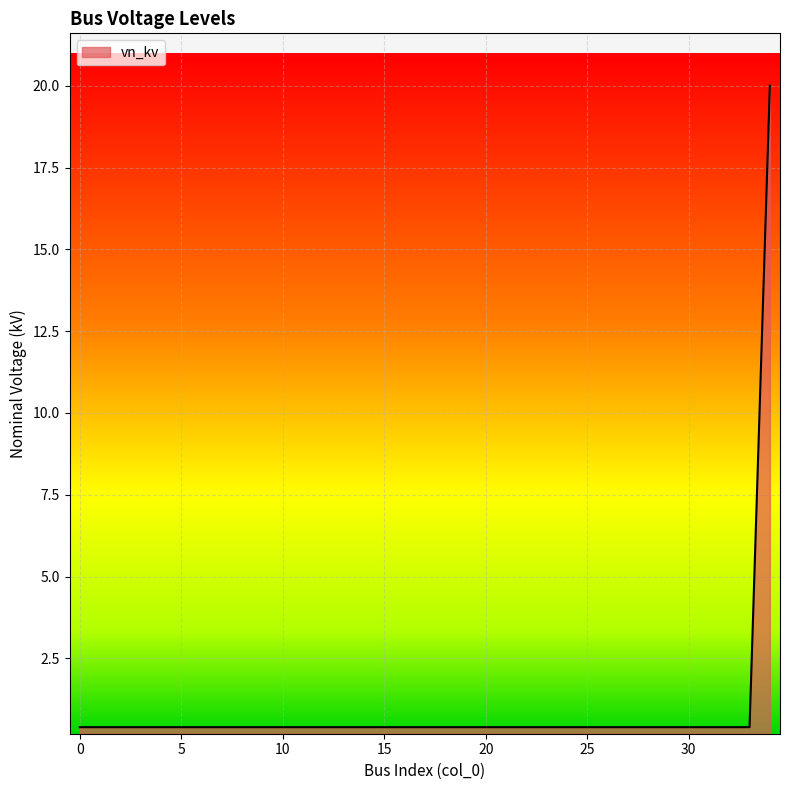

True or false: there are more than 0 points higher than both neighbors.

False